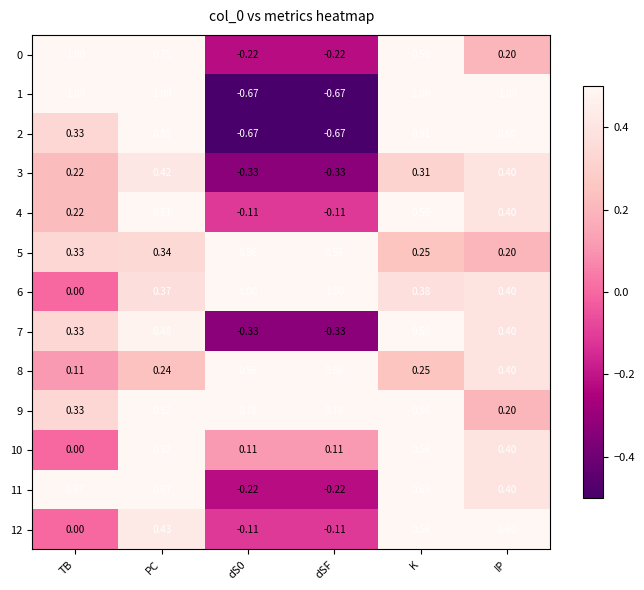

Is the value of 11 at dSF greater than the value of 3 at dSF?

Yes